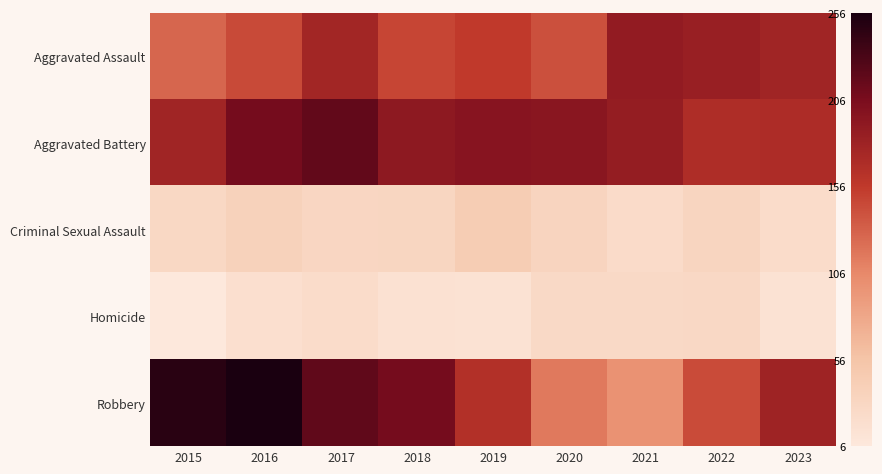

At how many categories does at least one series exceed 181?

8